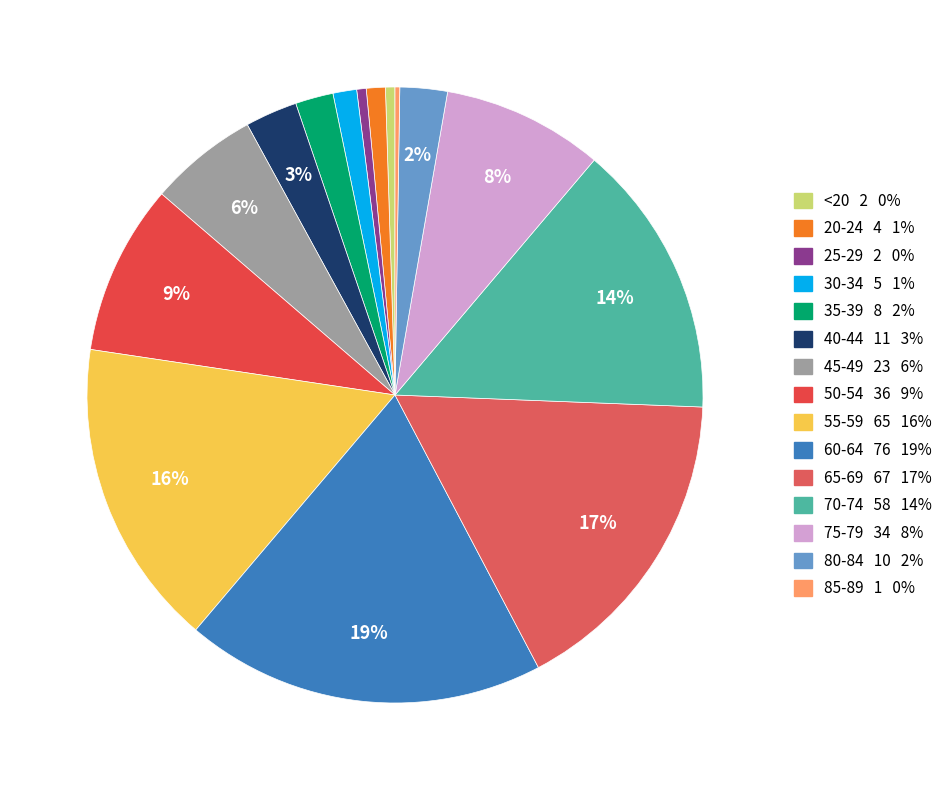

What is the largest slice in the pie chart?

60-64 76 19%